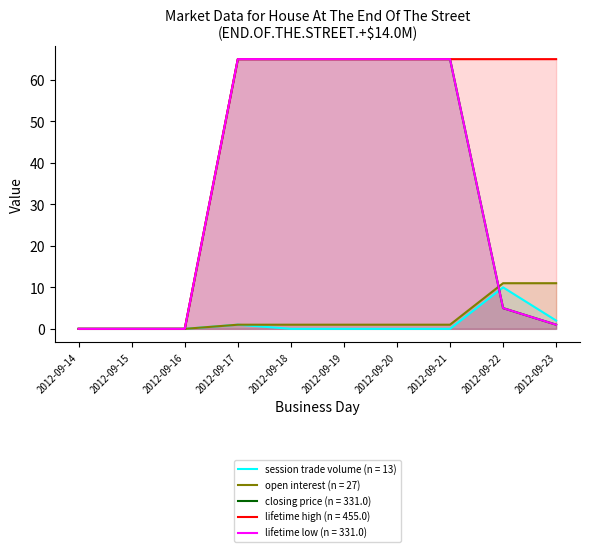

What is the value of the open interest point at the 4th from the left?

1